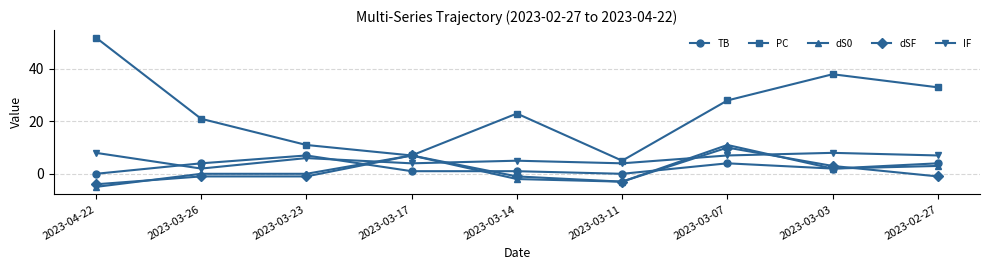

What is the difference between the maximum and minimum values in the dS0 series?

16